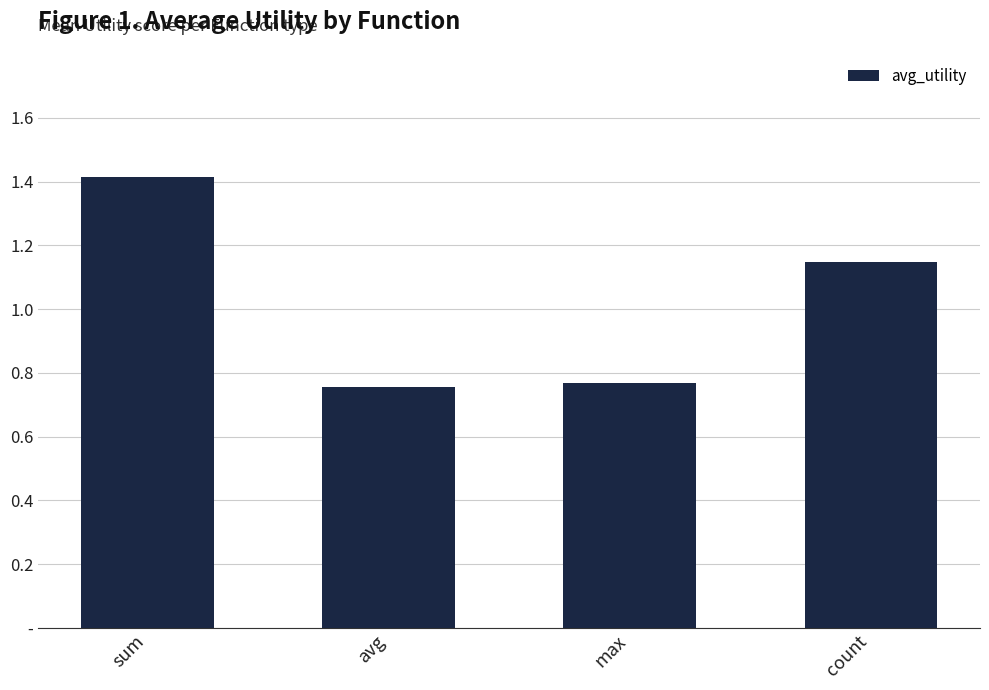

What is the label of the 1st bar from the right?

count